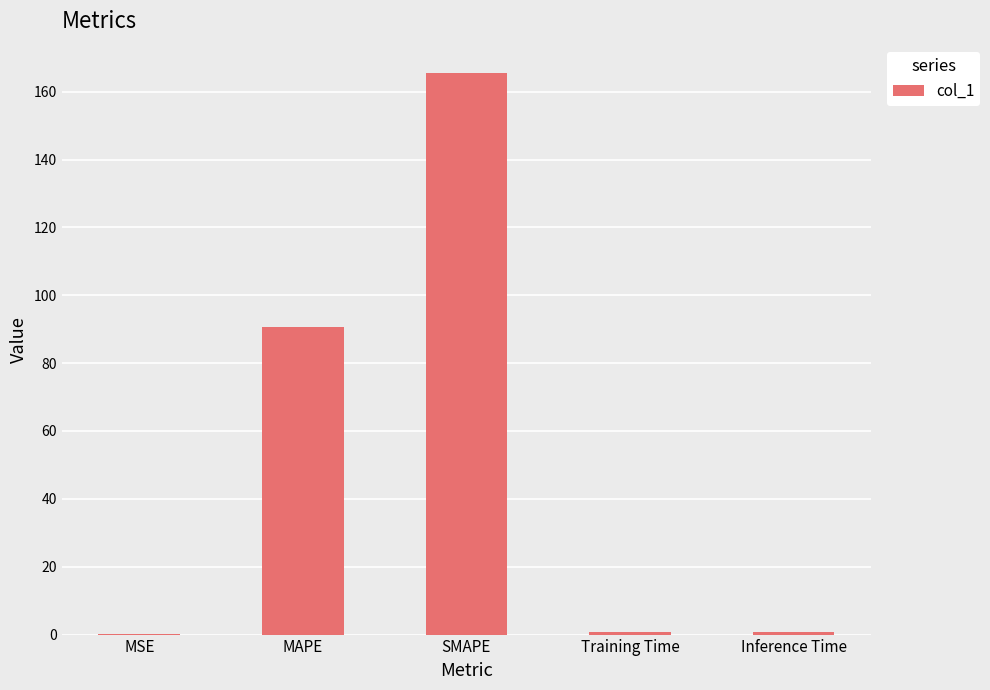

At which category does the chart reach its peak across all series?

SMAPE